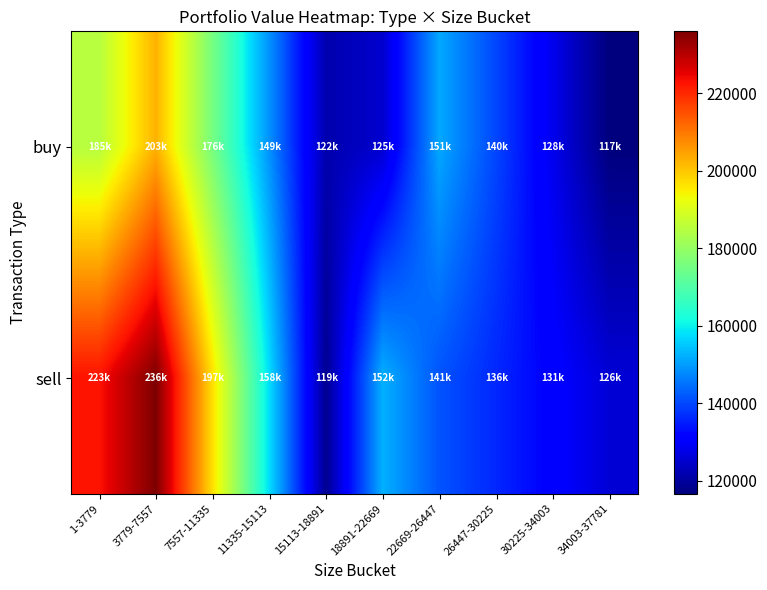

Which series changed the most between 11335-15113 and 30225-34003?

sell